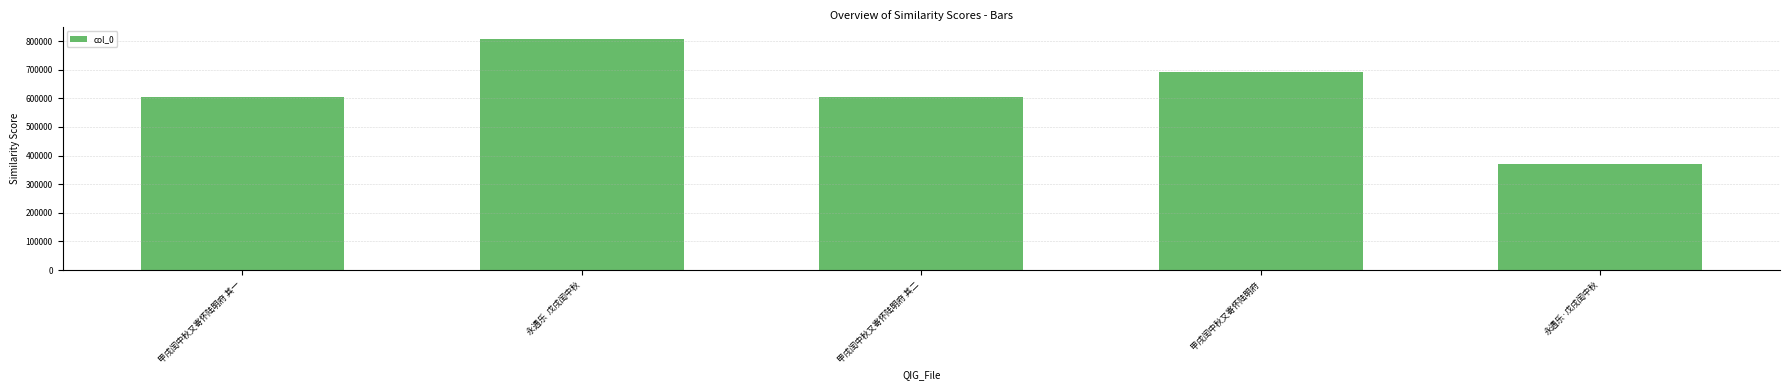

What is the difference between the maximum and minimum values?

437283